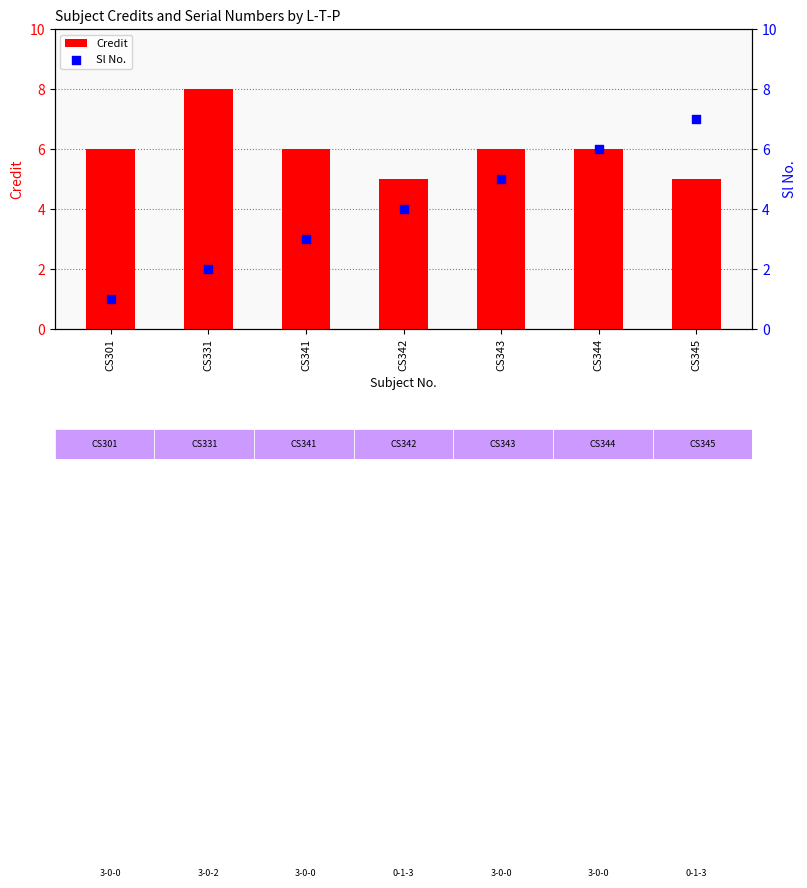

What are all the series names shown in the legend?

Credit, Sl No.